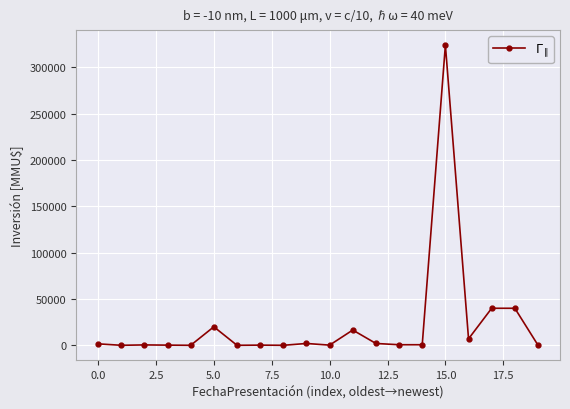

What is the value of the 13th point from the left?

2000